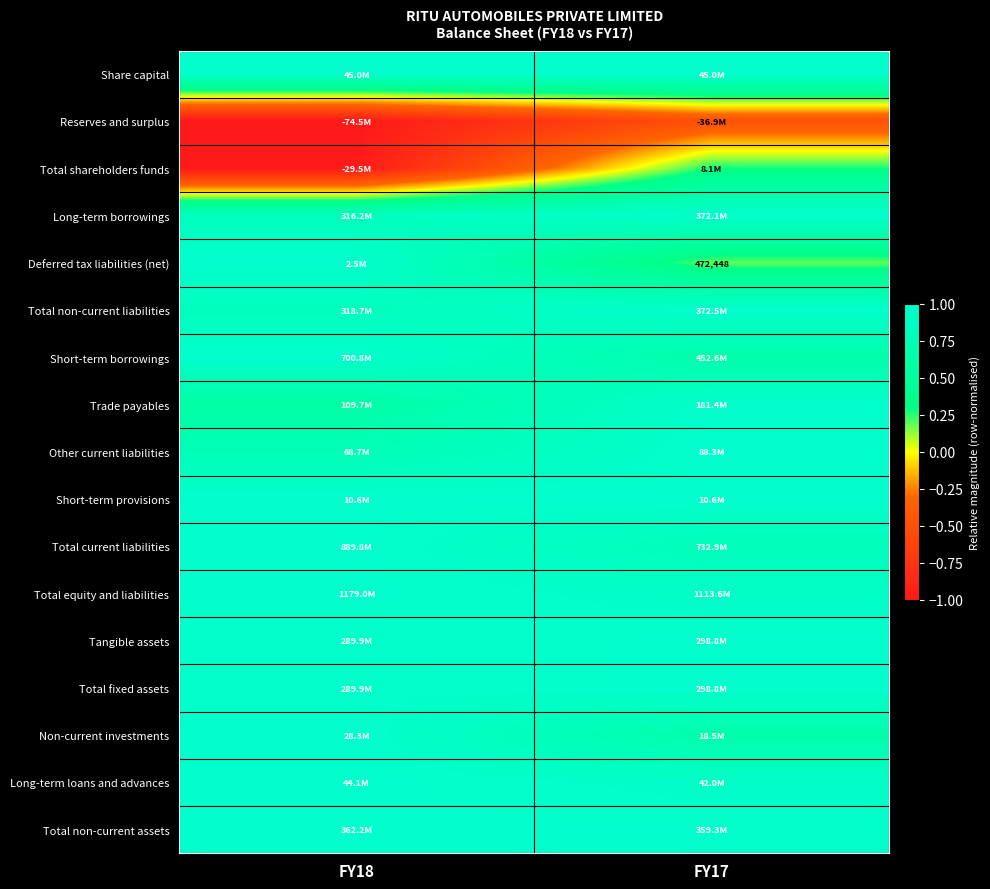

Where is Total non-current liabilities nearest to the value 0?

FY18